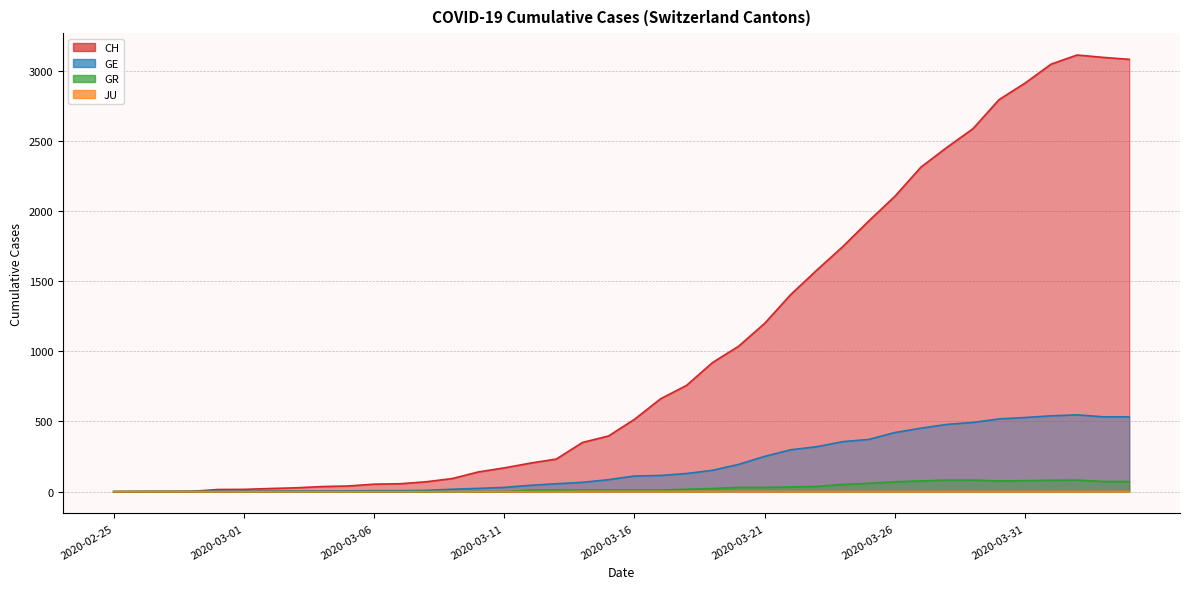

How many positive values does the CH series have?

39